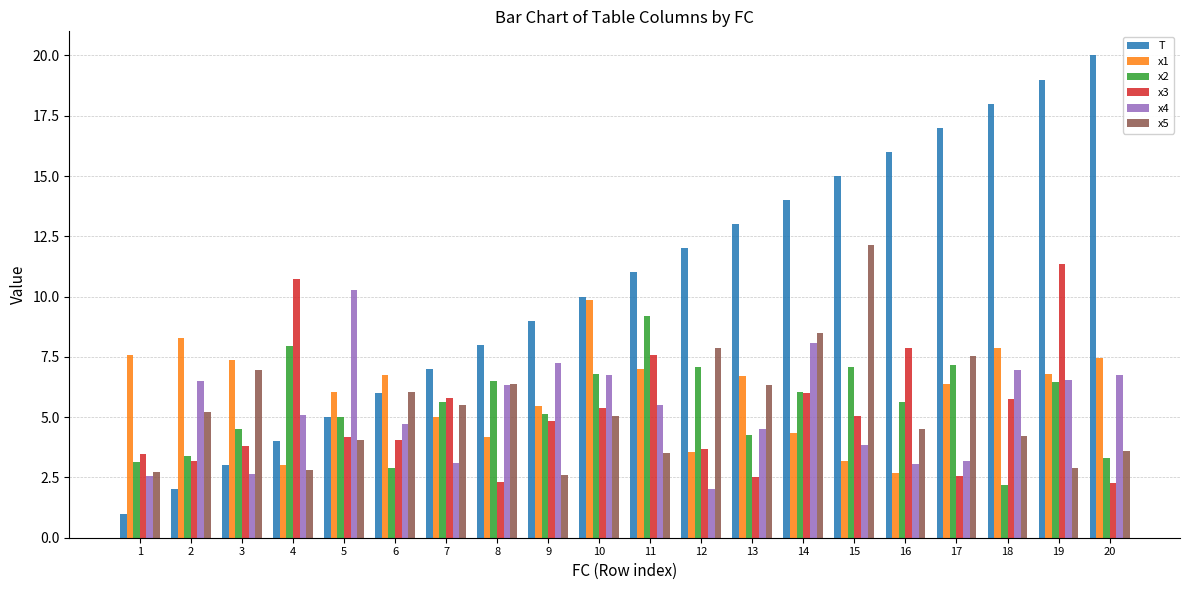

At 15, list the series in order from smallest to largest.

x1, x4, x3, x2, x5, T